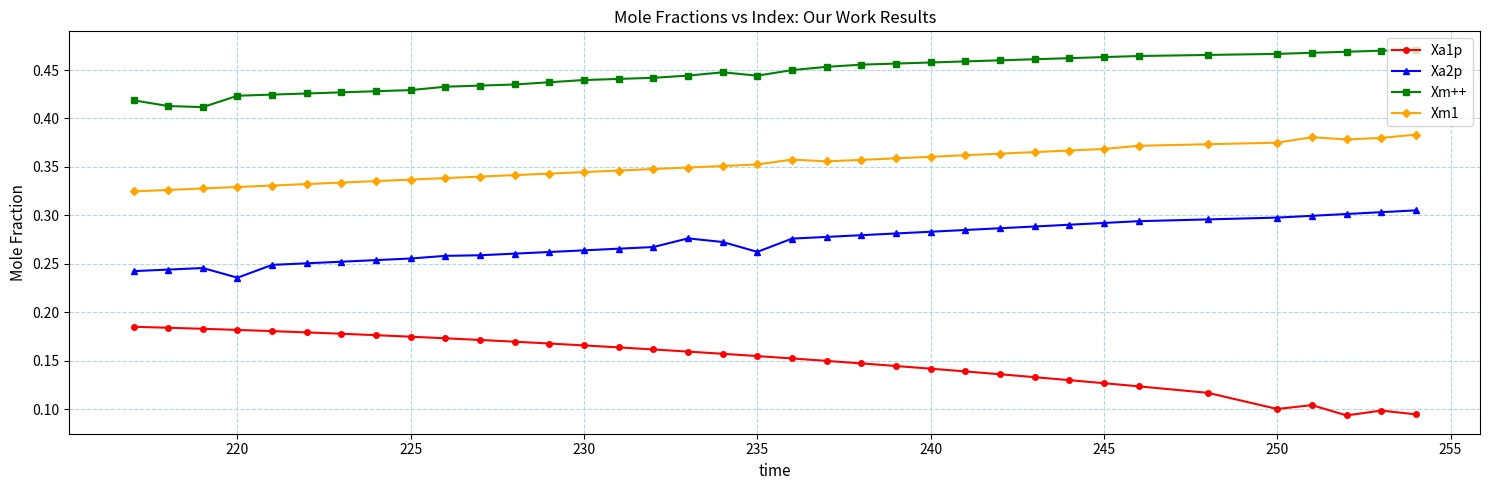

True or false: Xm1 and Xm++ intersect in this chart.

False